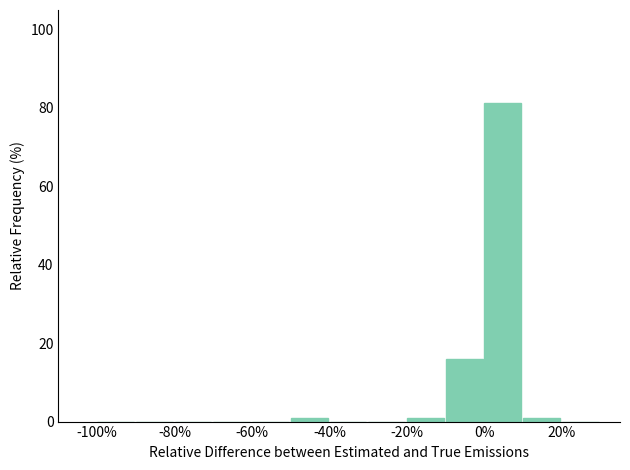

Reading left to right, transcribe this chart: for each bar, give the range it covers on the x-axis and its height. The values are not printed on the chart, so give them approximately, as read against the axis.

-100 to -90: 0
-90 to -80: 0
-80 to -70: 0
-70 to -60: 0
-60 to -50: 0
-50 to -40: under 2
-40 to -30: 0
-30 to -20: 0
-20 to -10: under 2
-10 to 0: 16
0 to 10: 82
10 to 20: under 2
20 to 30: 0